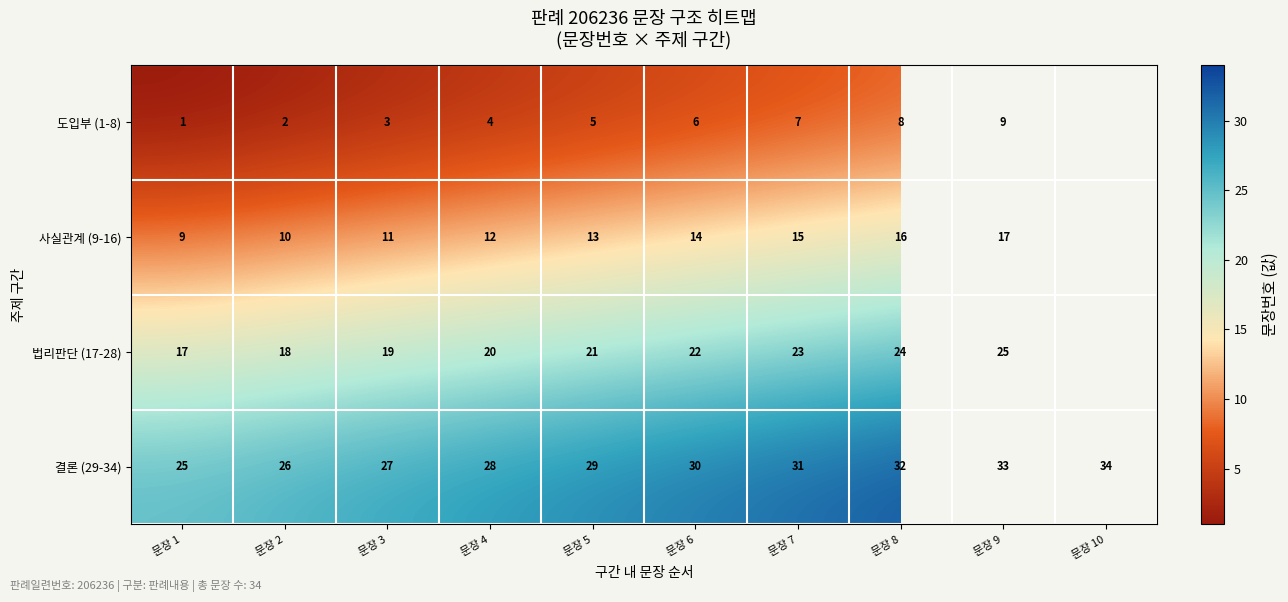

At how many categories does at least one series exceed 7?

10